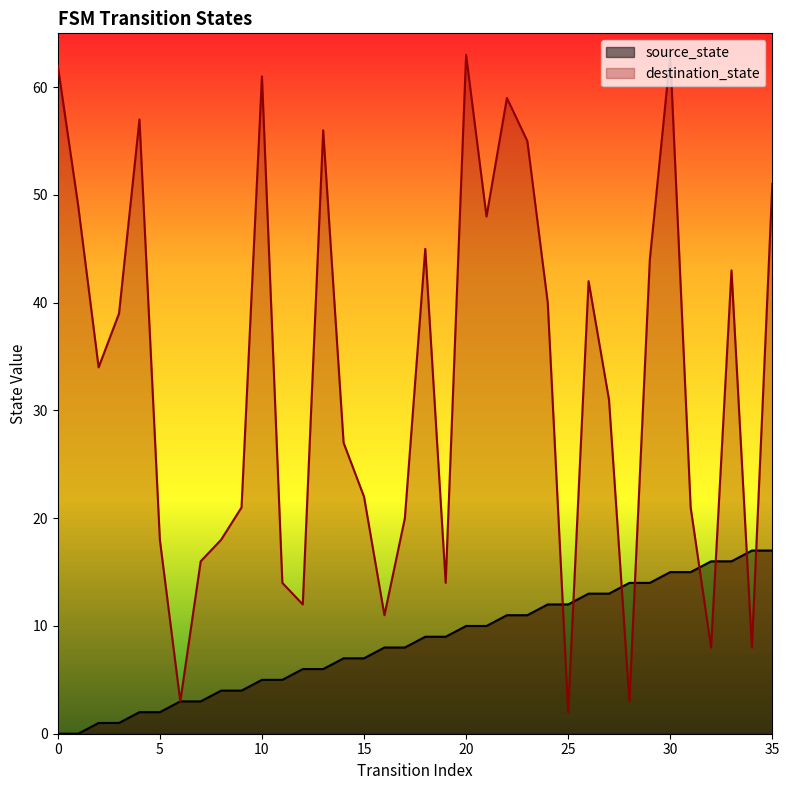

What is the total value across all series at 15?

29